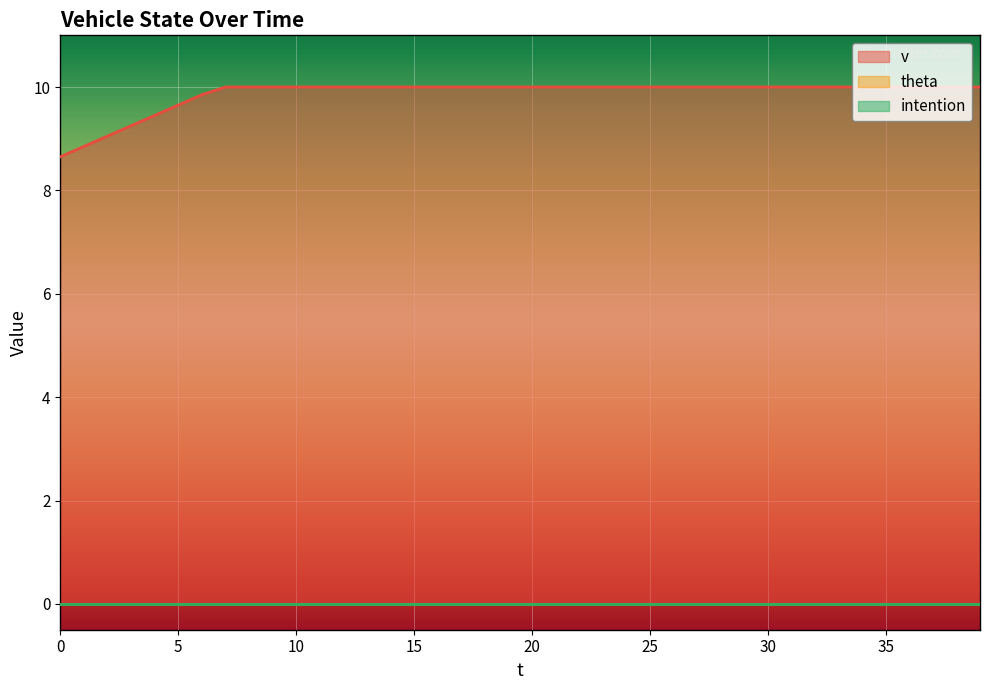

True or false: theta and intention cross at least once.

False